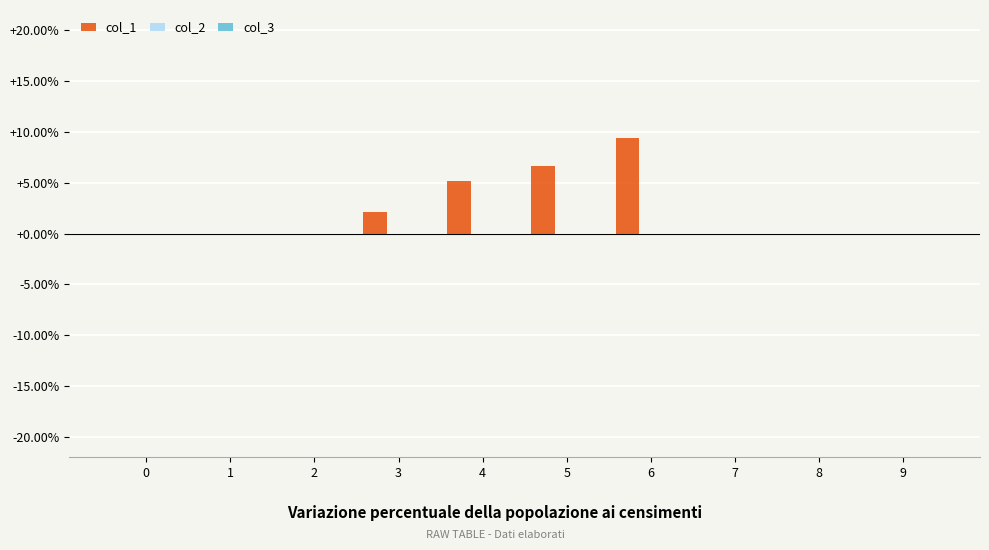

Are the bars horizontal?

No